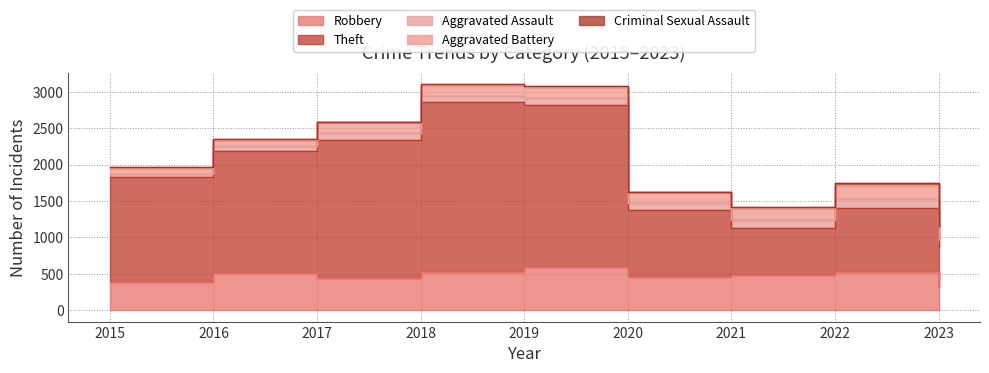

What is the sum of all Aggravated Battery values?

1293